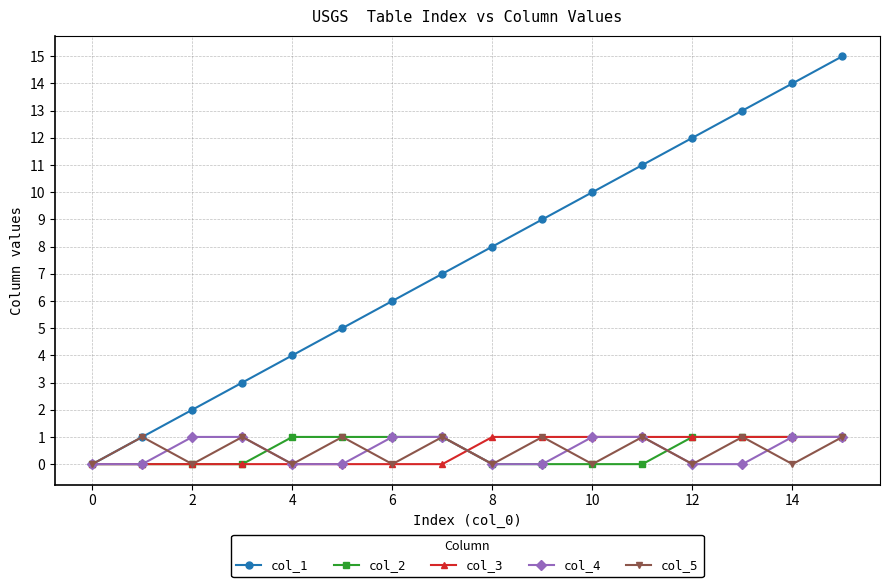

Which series has the widest spread of values?

col_1